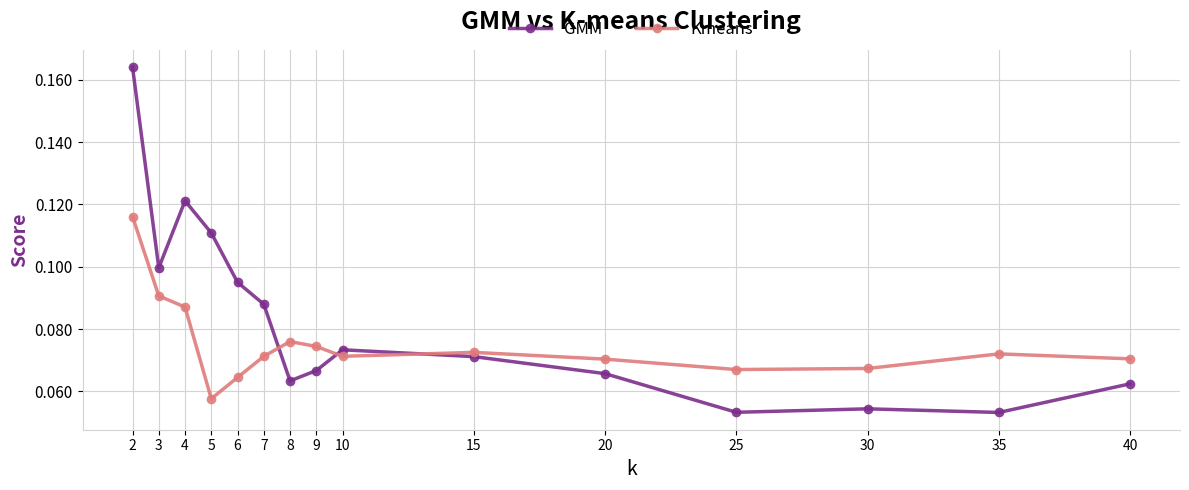

How many Kmeans values are between 0 and 1?

15